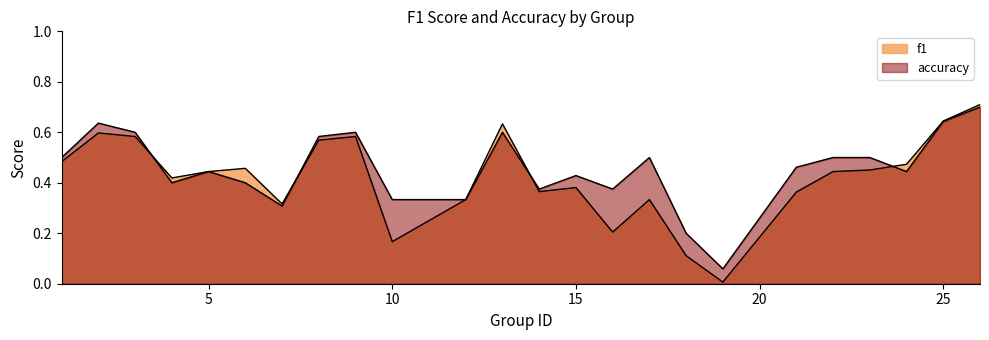

How many interior local peaks does the f1 series have?

6